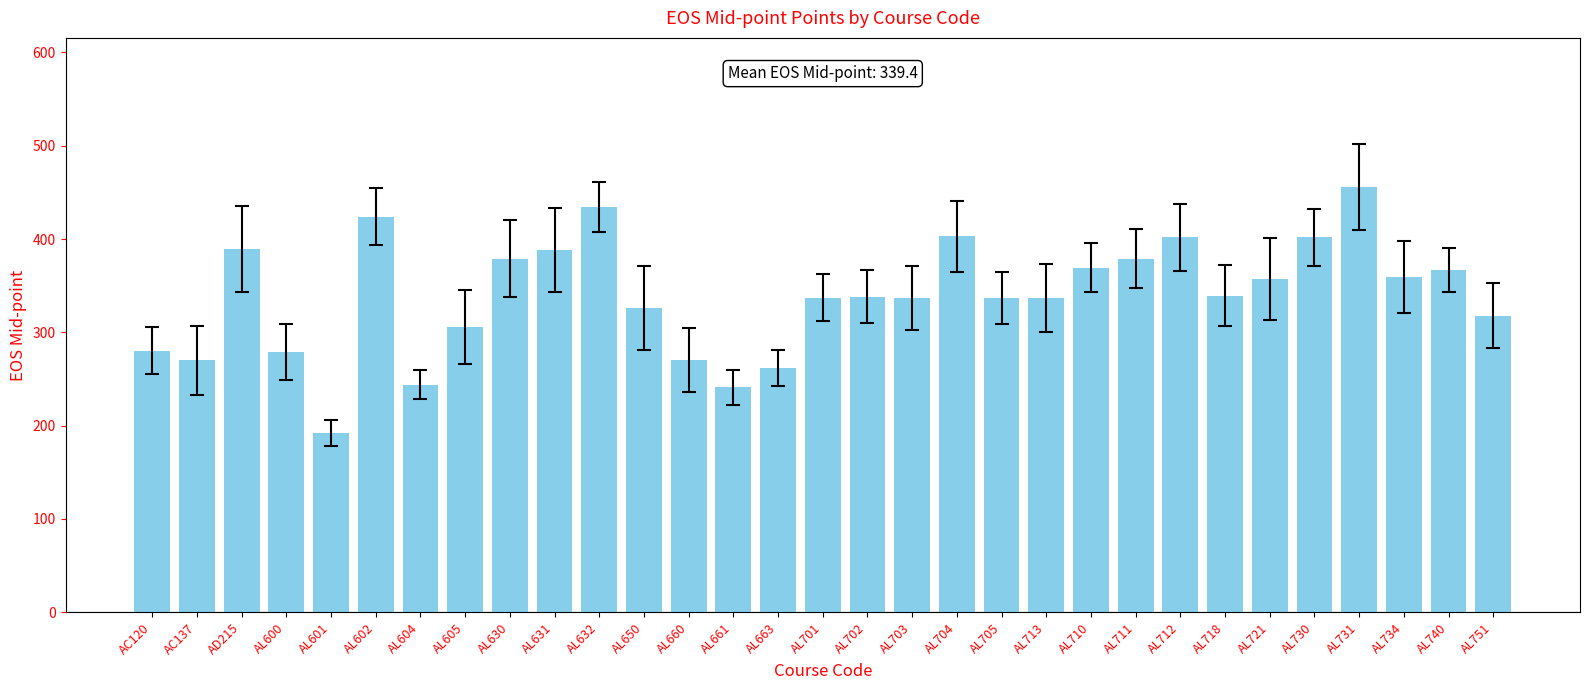

What is the sum of all values?

10521